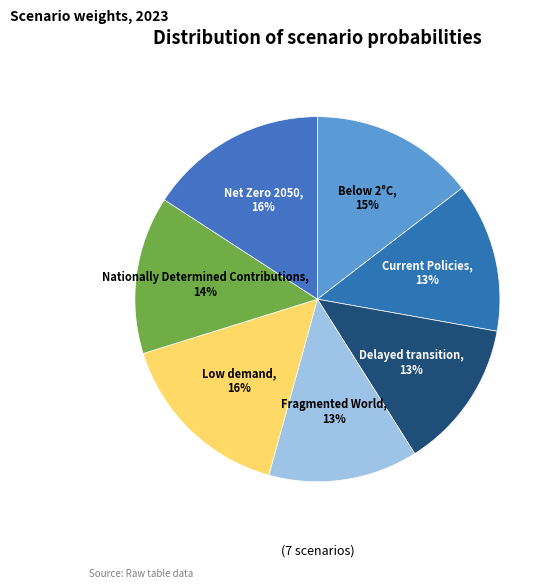

To the nearest percent, what is the difference between the largest and smallest slice percentages?

3%